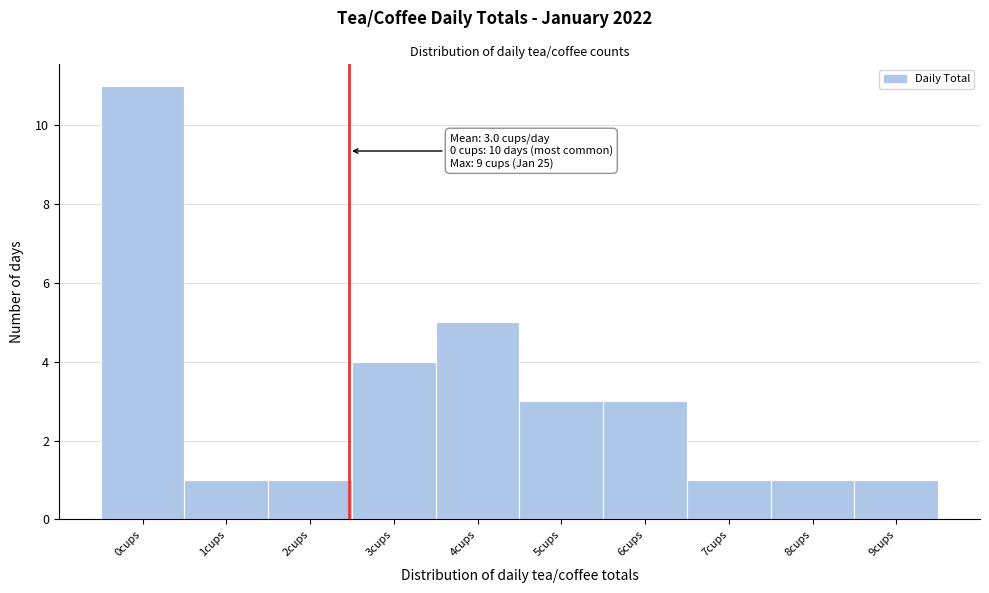

Reading left to right, what are all the values shown in this chart?

11	1	1	4	5	3	3	1	1	1